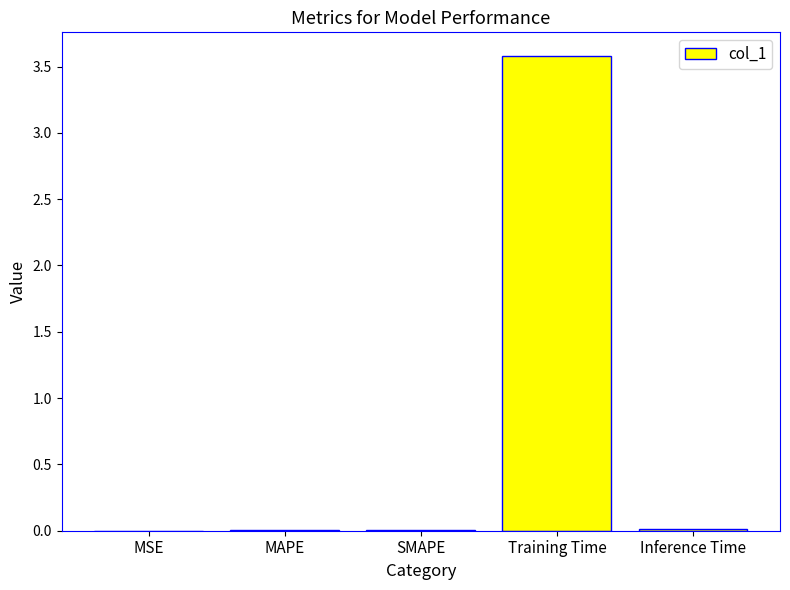

The chart shows a value of 3.6 at Training Time. True or false?

True